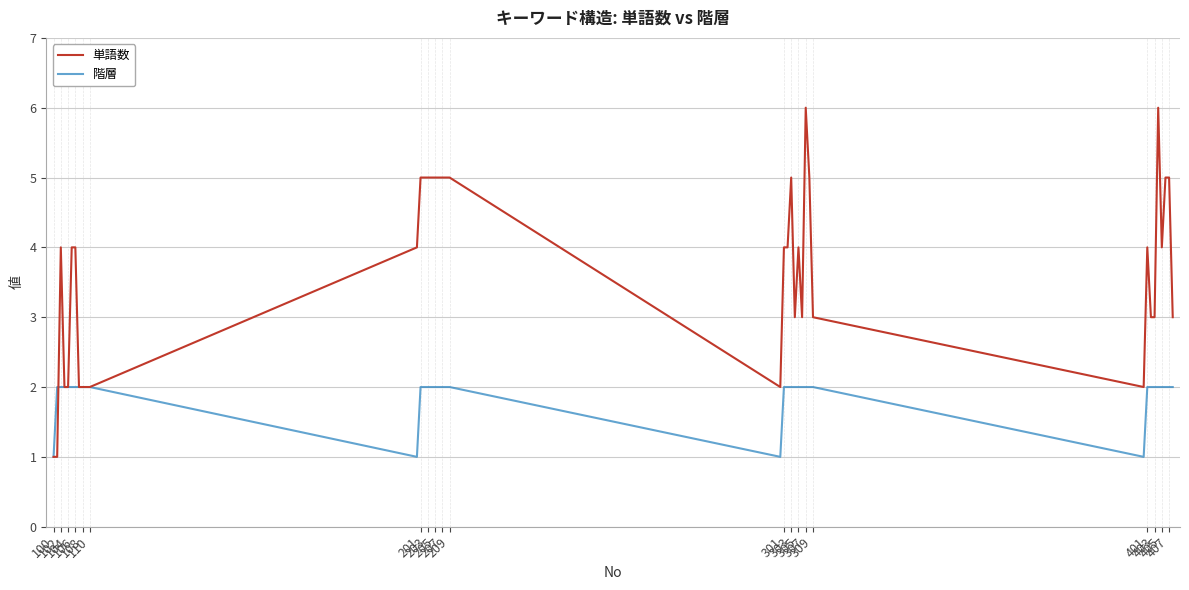

Which series has the widest spread of values?

単語数